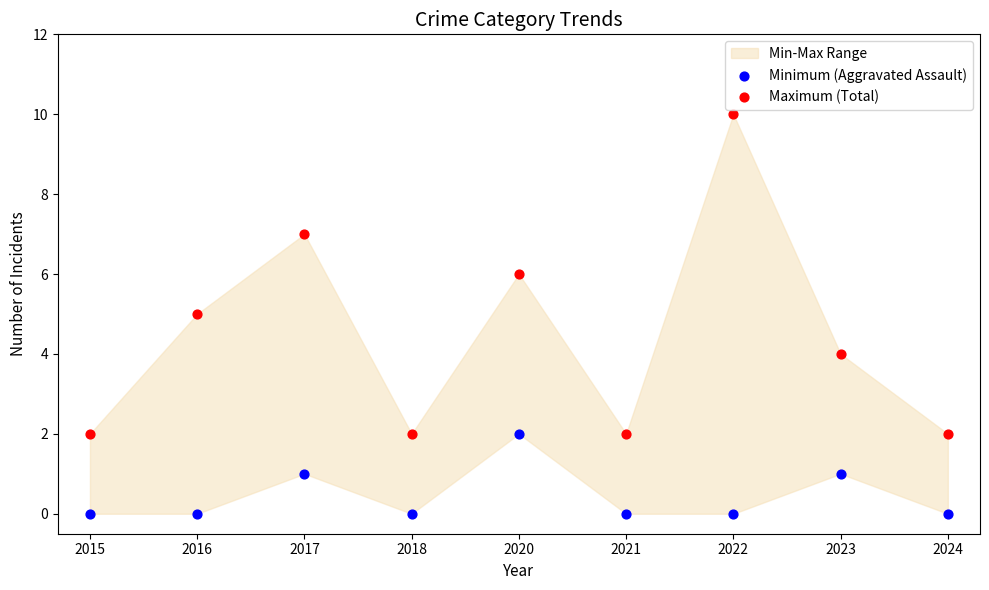

Which series has the widest spread of Y values?

Maximum (Total)